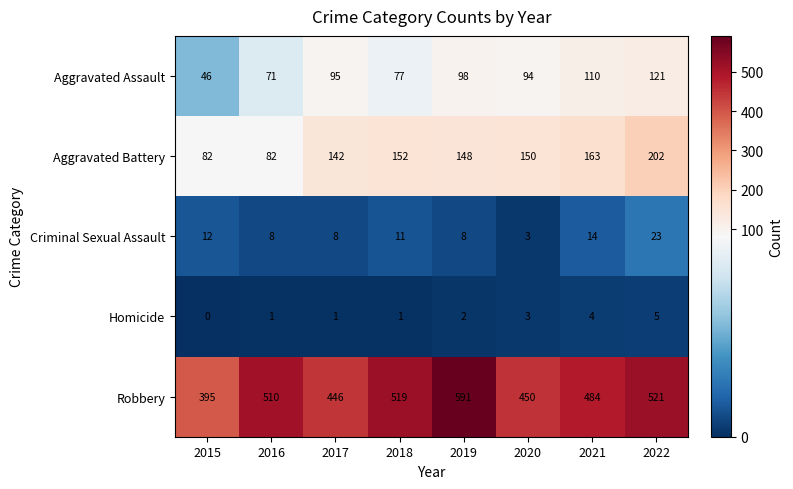

What value does the Robbery series have at 2015, to the nearest 5?

395